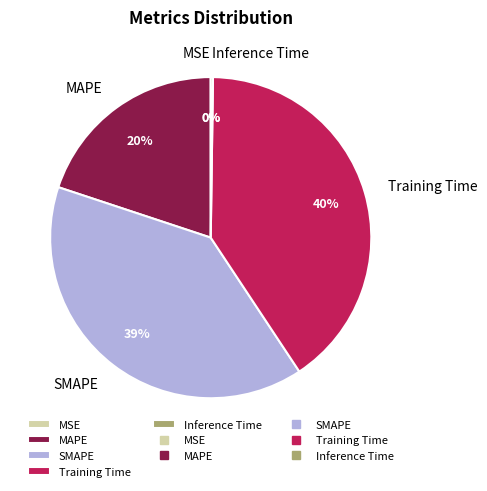

To the nearest percent, what portion does MAPE represent?

20%